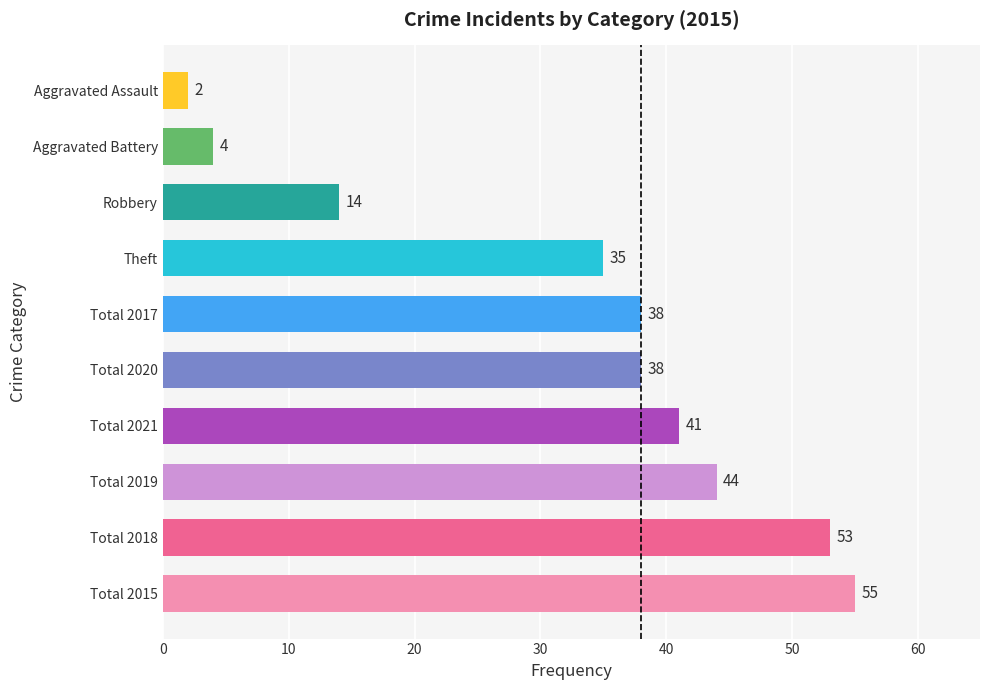

The chart shows a value of 12 at Total 2019. True or false?

False